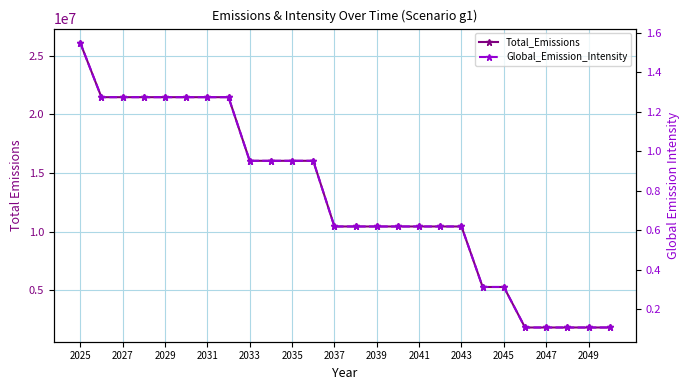

True or false: Total_Emissions has more than 1 interior local peaks.

False